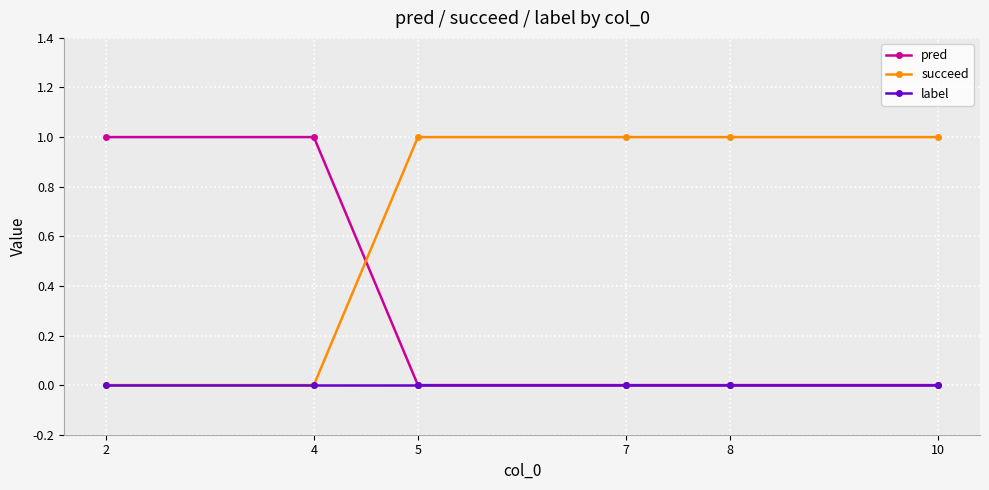

How many lines are shown in the chart?

3